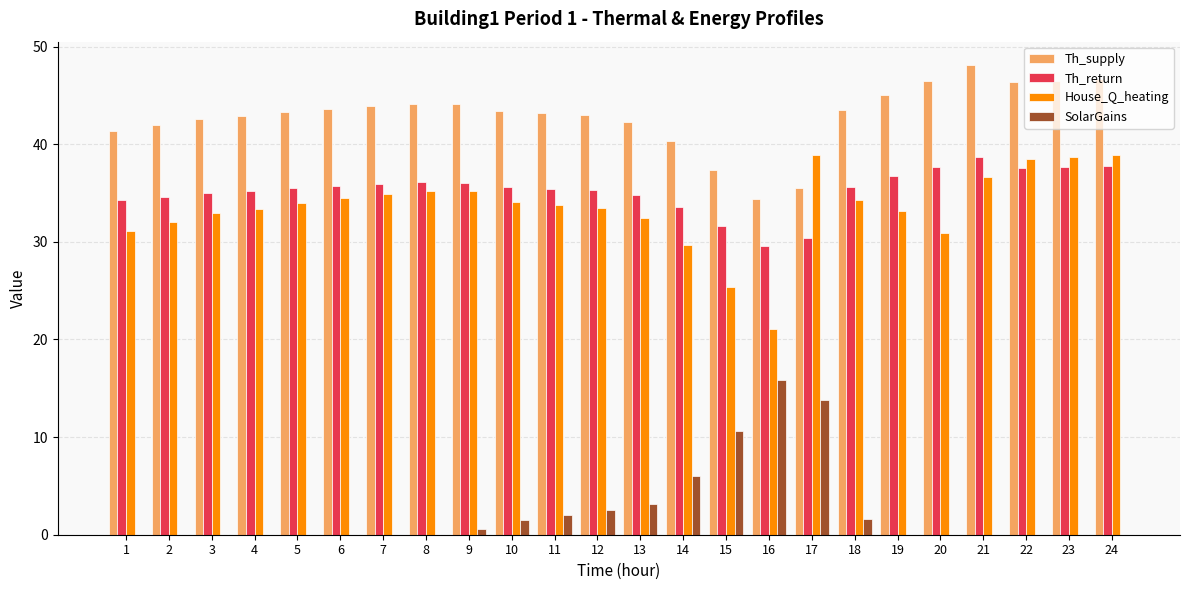

Which category has the highest value in the Th_supply series?

21